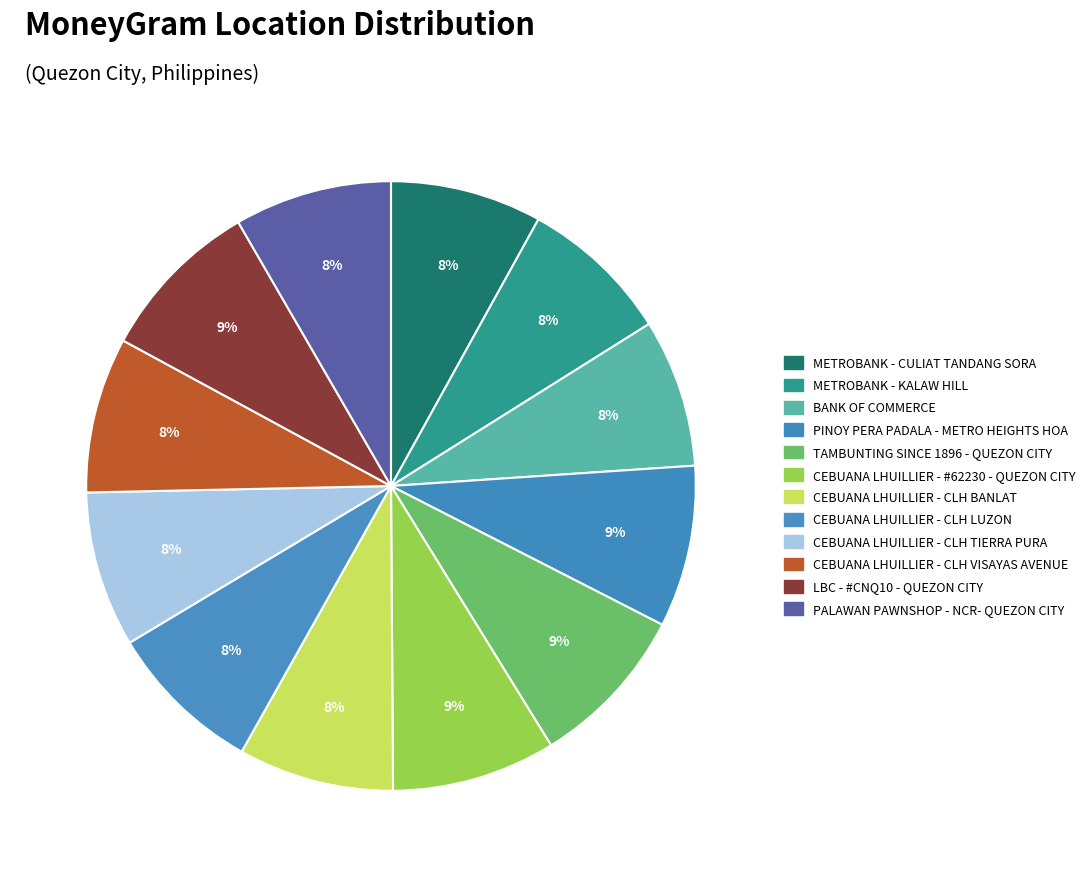

Is there a majority slice in this chart?

No